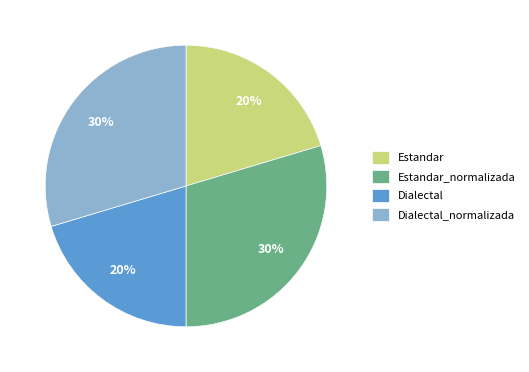

Is it true that Dialectal is 10% of the pie?

False